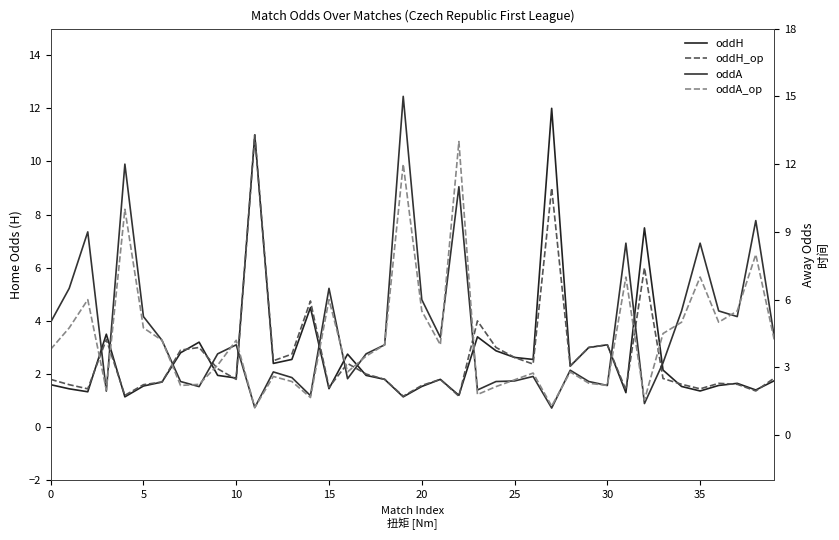

True or false: oddH has a value of 4.6 at 40.

False